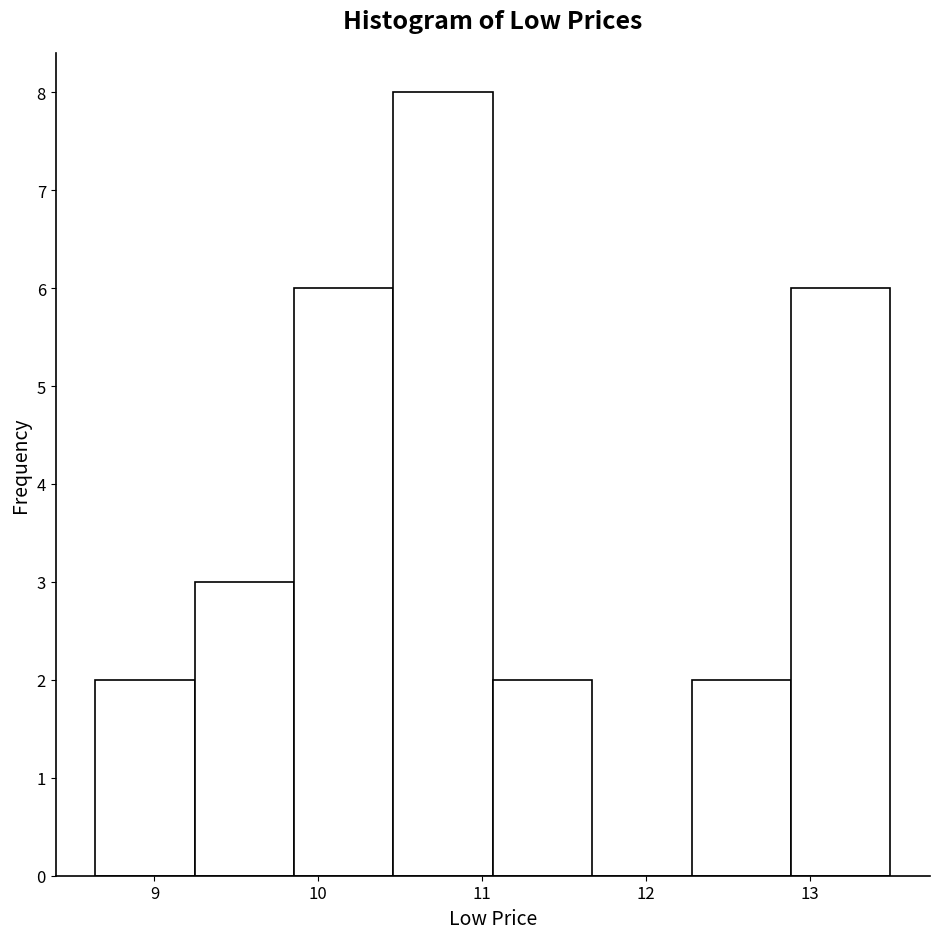

Reading left to right, transcribe this chart: for each bar, give the range it covers on the x-axis and its height. Neither the bar edges nor the heights are printed on the chart, so give them approximately, as read against the axes.

8.6 to 9.2: 2
9.2 to 9.9: 3
9.9 to 10.5: 6
10.5 to 11.1: 8
11.1 to 11.7: 2
11.7 to 12.3: 0
12.3 to 12.9: 2
12.9 to 13.5: 6